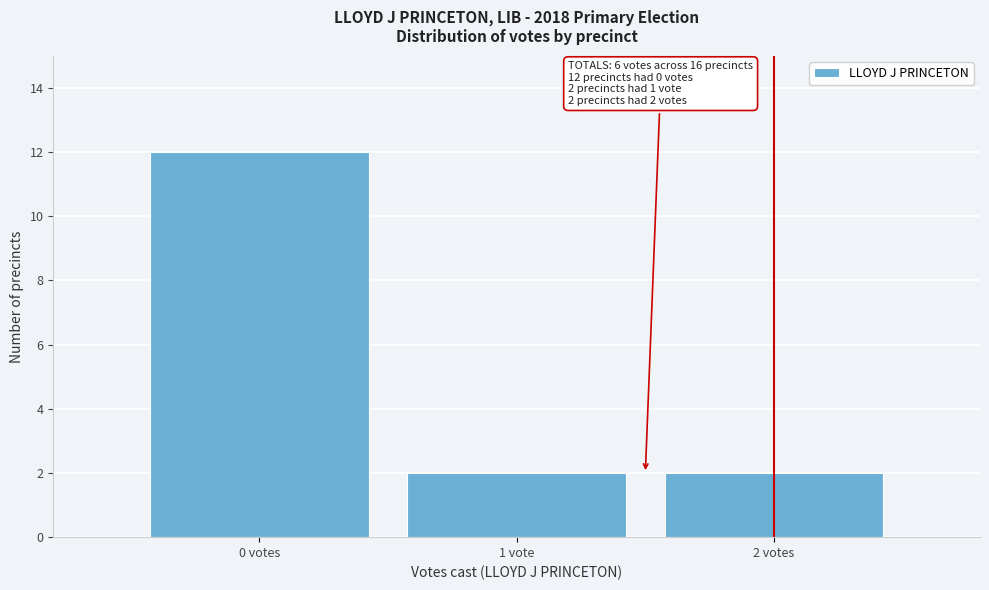

Reading left to right, transcribe all the data shown in this chart.

0 votes=12	1 vote=2	2 votes=2